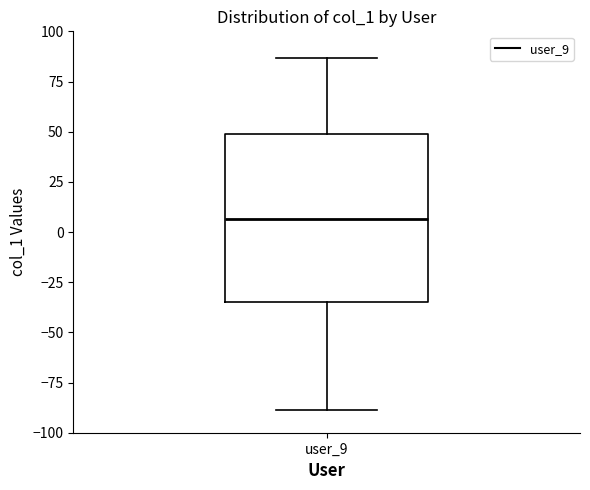

Read this box plot against the y-axis: the position of the median line, the range covered by the box, and the ends of both whiskers. The values are not printed on the chart, so give them approximately, as read against the axis.

median 5, box -35 to 50, whiskers -90 to 85